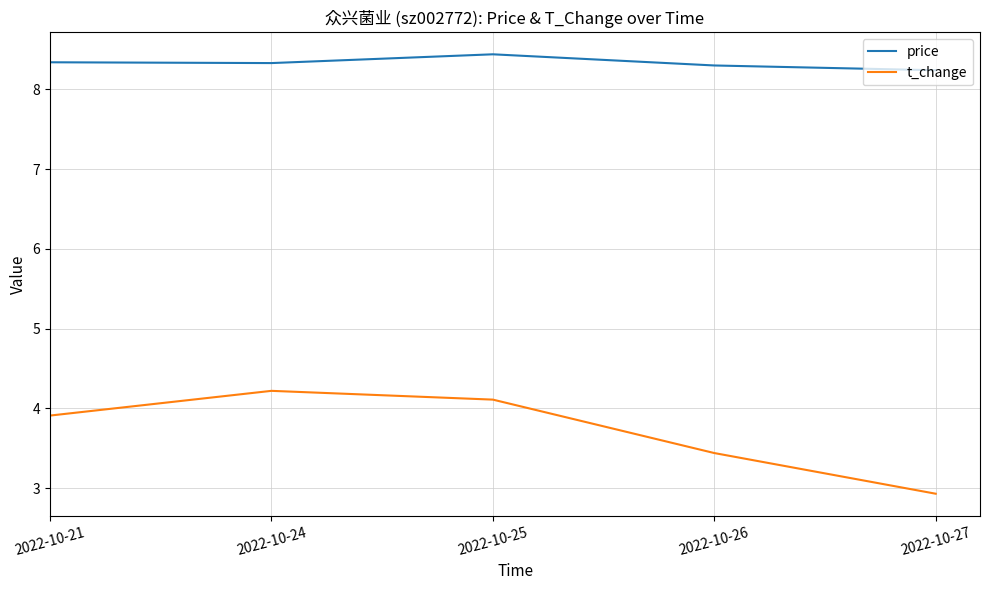

List the labels in order of t_change value, smallest first.

2022-10-27, 2022-10-26, 2022-10-21, 2022-10-25, 2022-10-24